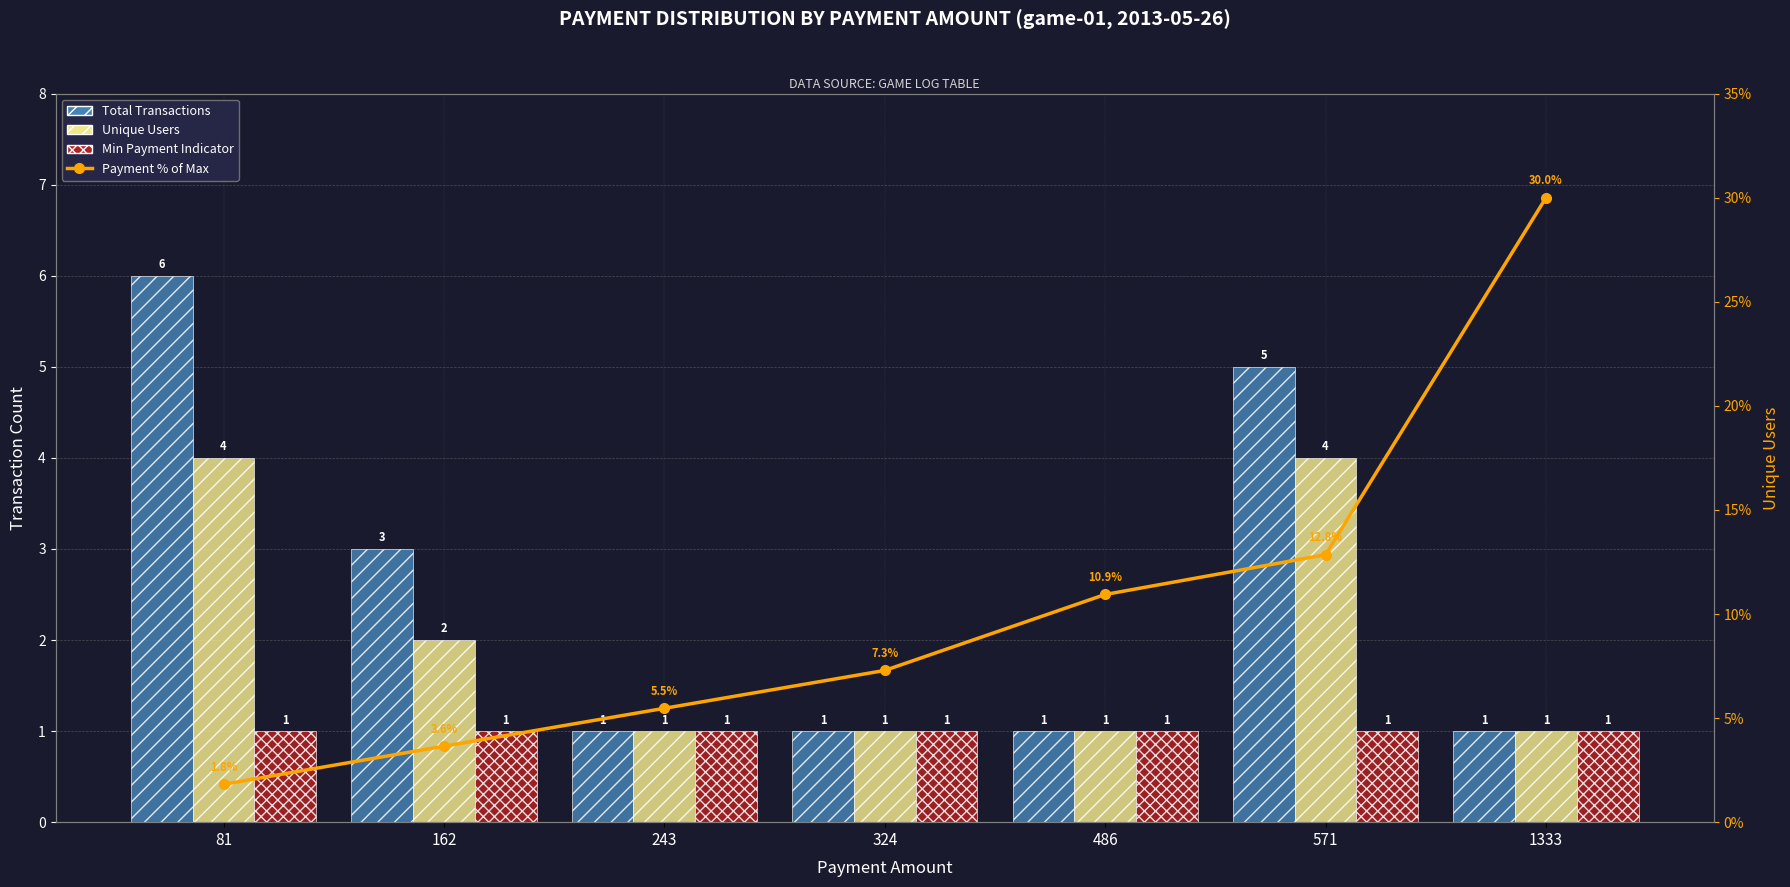

Which series has the widest spread of values?

Payment % of Max